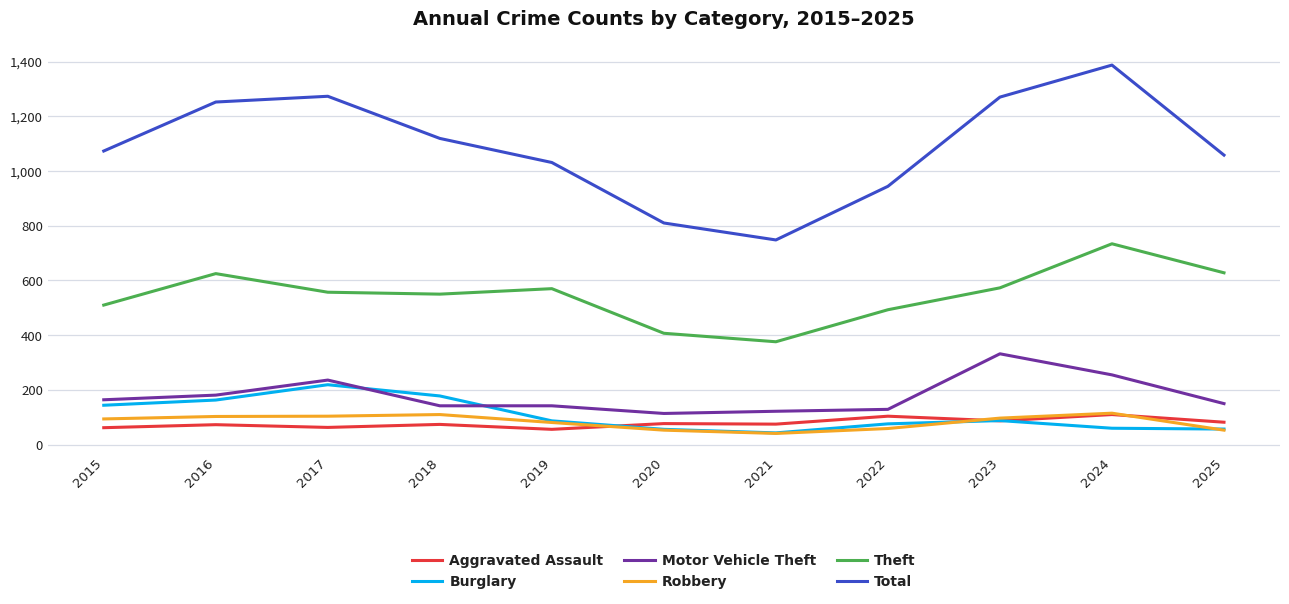

True or false: Total and Burglary intersect in this chart.

False